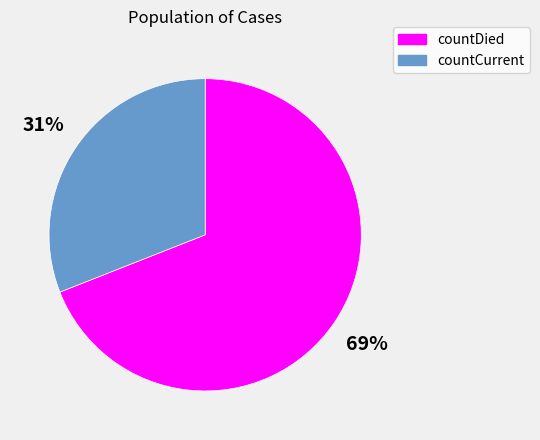

How many segments does this pie chart have?

2